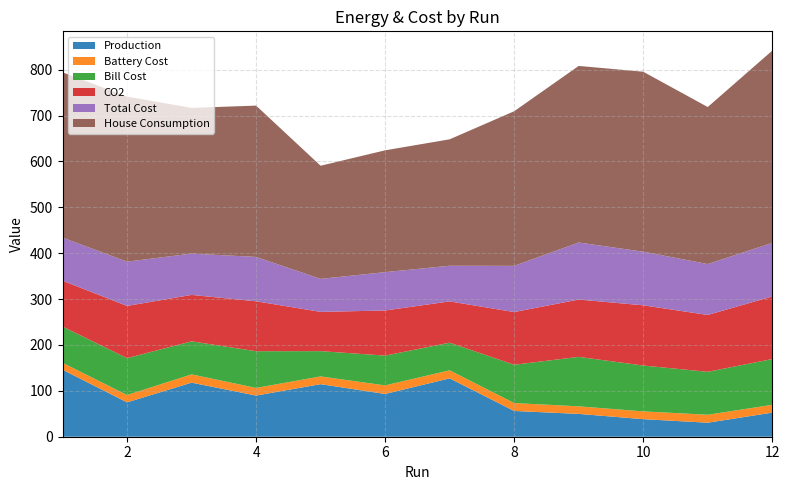

Reading left to right, what are all the values shown in this chart?

Production: 1=146.2	2=74.9	3=117.9	4=89.7	5=114.6	6=93.2	7=127.3	8=56.1	9=49.8	10=38.3	11=30.6	12=52.6
Battery Cost: 1=15.0	2=16.0	3=18.0	4=16.7	5=16.9	6=18.6	7=17.5	8=17.3	9=16.5	10=16.9	11=17.3	12=17.0
Bill Cost: 1=79.0	2=80.4	3=72.0	4=80.0	5=55.1	6=65.0	7=60.2	8=83.5	9=107.8	10=100.0	11=93.6	12=99.8
CO2: 1=100.0	2=113.8	3=101.2	4=108.8	5=85.6	6=98.4	7=90.0	8=114.9	9=125.0	10=131.3	11=123.9	12=136.5
Total Cost: 1=94.0	2=96.4	3=90.0	4=96.7	5=72.0	6=83.6	7=77.7	8=100.7	9=124.3	10=116.9	11=111.0	12=116.7
House Consumption: 1=360.3	2=359.8	3=317.6	4=329.8	5=246.6	6=265.6	7=275.6	8=337.0	9=385.0	10=392.3	11=342.3	12=419.1